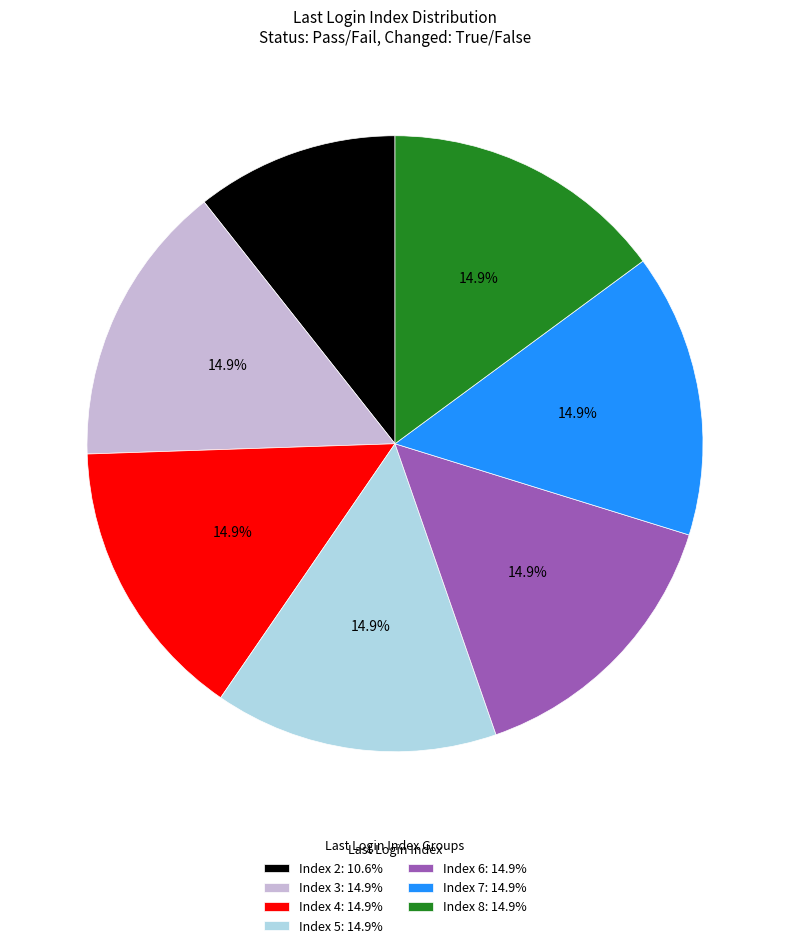

What percentage is NOT represented by Index 5: 14.9%?

85.1%